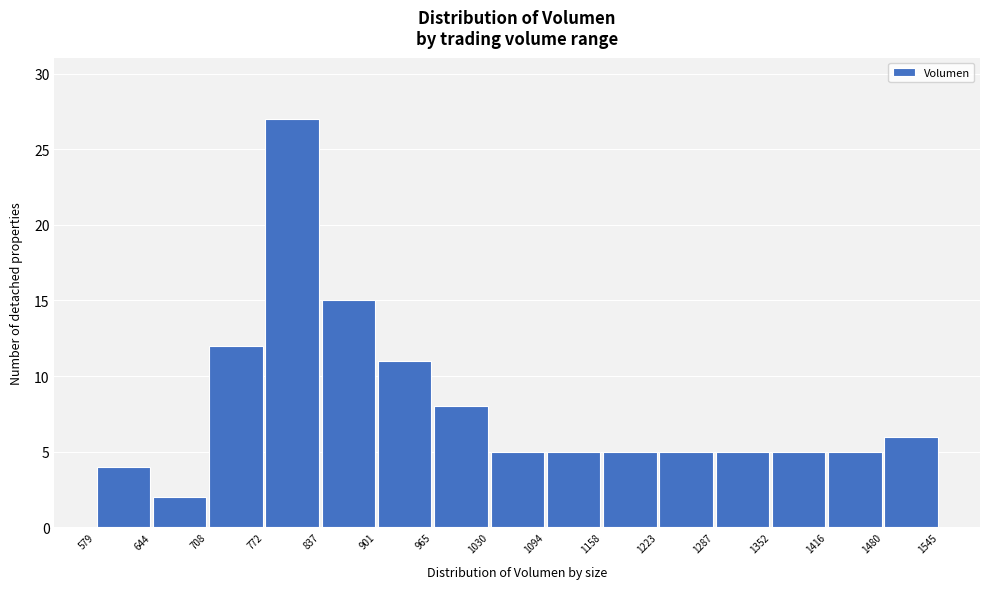

Reading left to right, transcribe this chart: for each bar, give the range it covers on the x-axis and its height. The values are not printed on the chart, so give them approximately, as read against the axis.

579 to 644: 4
644 to 708: 2
708 to 772: 12
772 to 837: 27
837 to 901: 15
901 to 965: 11
965 to 1030: 8
1030 to 1094: 5
1094 to 1158: 5
1158 to 1223: 5
1223 to 1287: 5
1287 to 1352: 5
1352 to 1416: 5
1416 to 1480: 5
1480 to 1545: 6